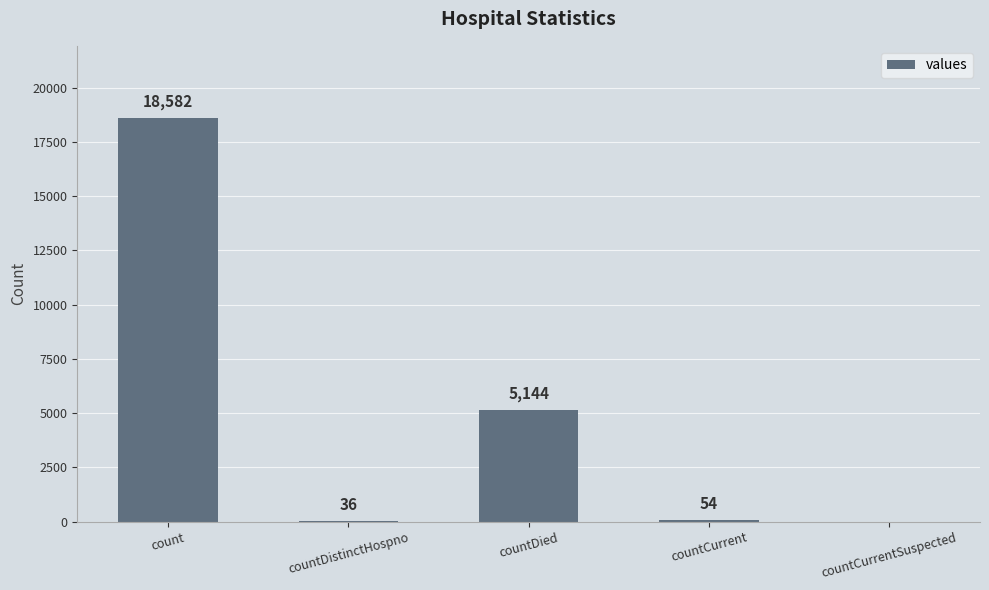

At which label is the value closest to 9291?

countDied